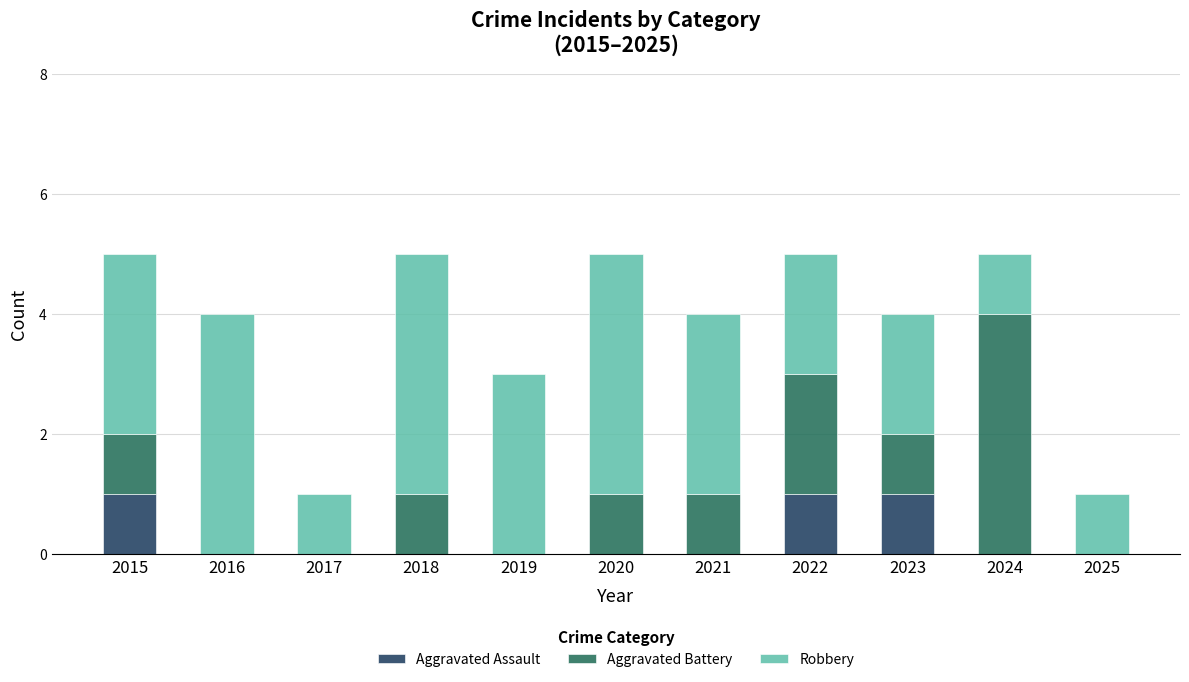

Are the bars horizontal?

No